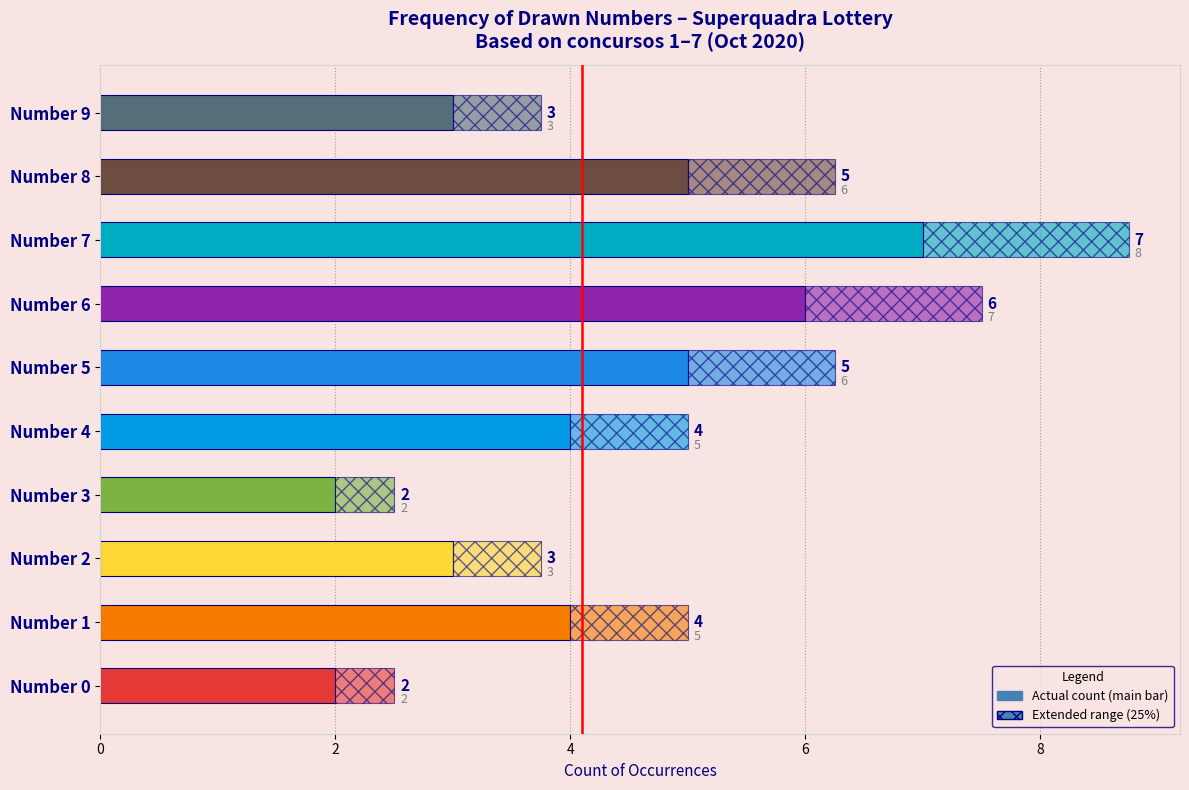

How many categories are shown in the chart?

10